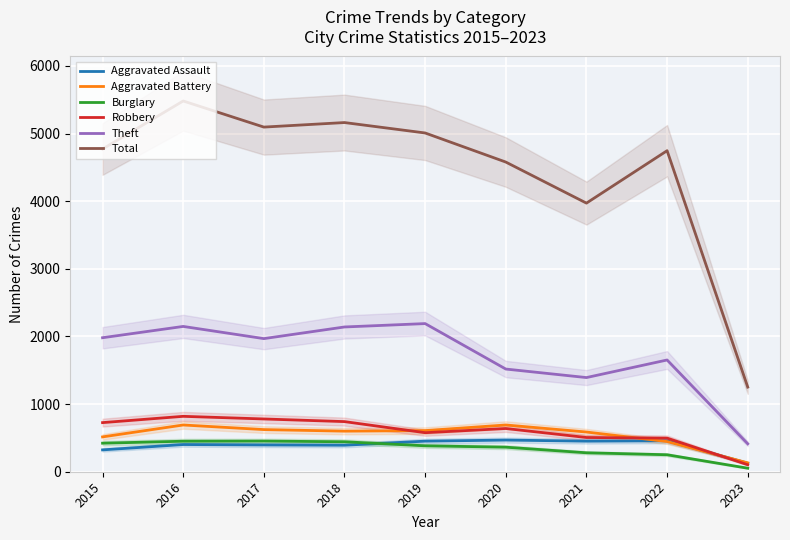

What is the sum of all Burglary values?

3098